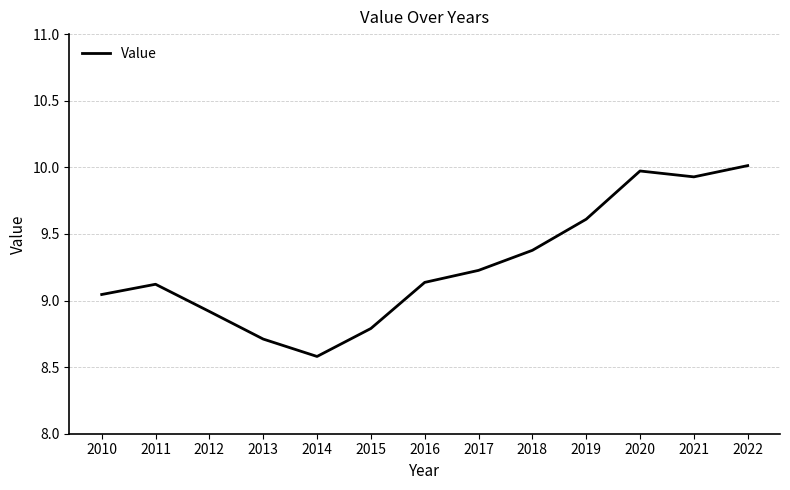

At which label is the value closest to 9?

2010